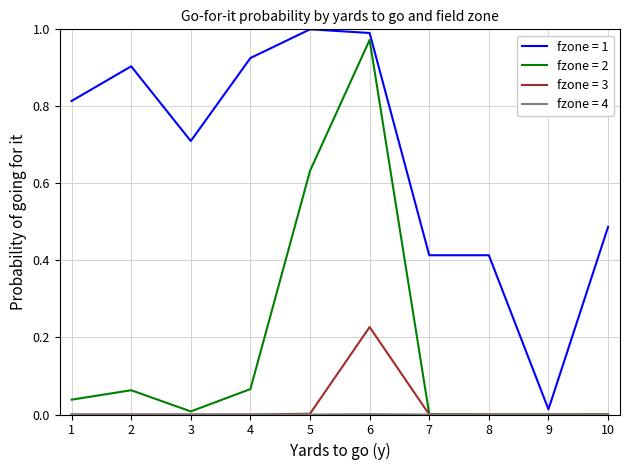

The fzone = 3 series shows 0.1 at 1. True or false?

False